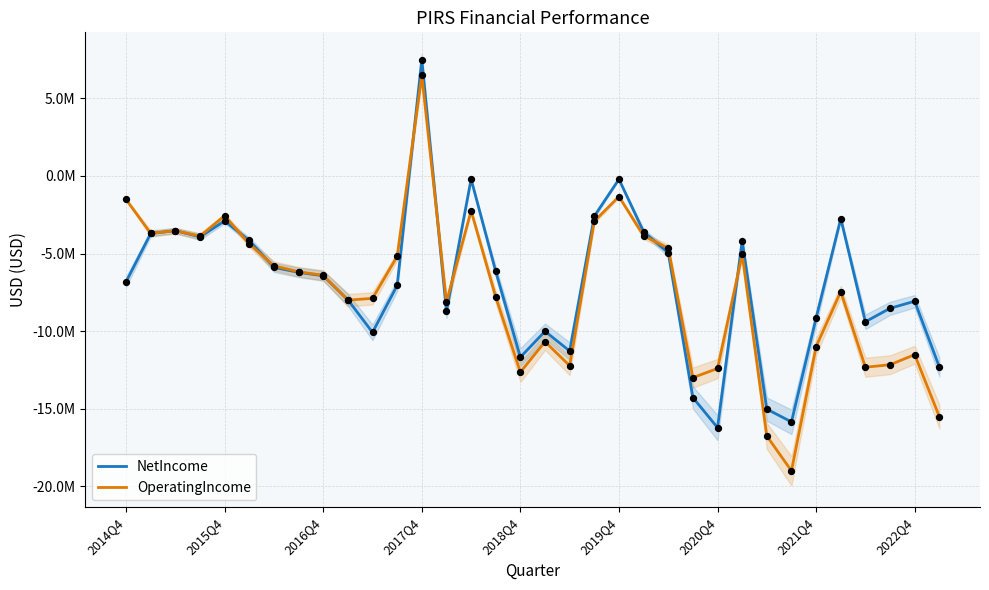

At which category is the sum across all series the highest?

2017Q4